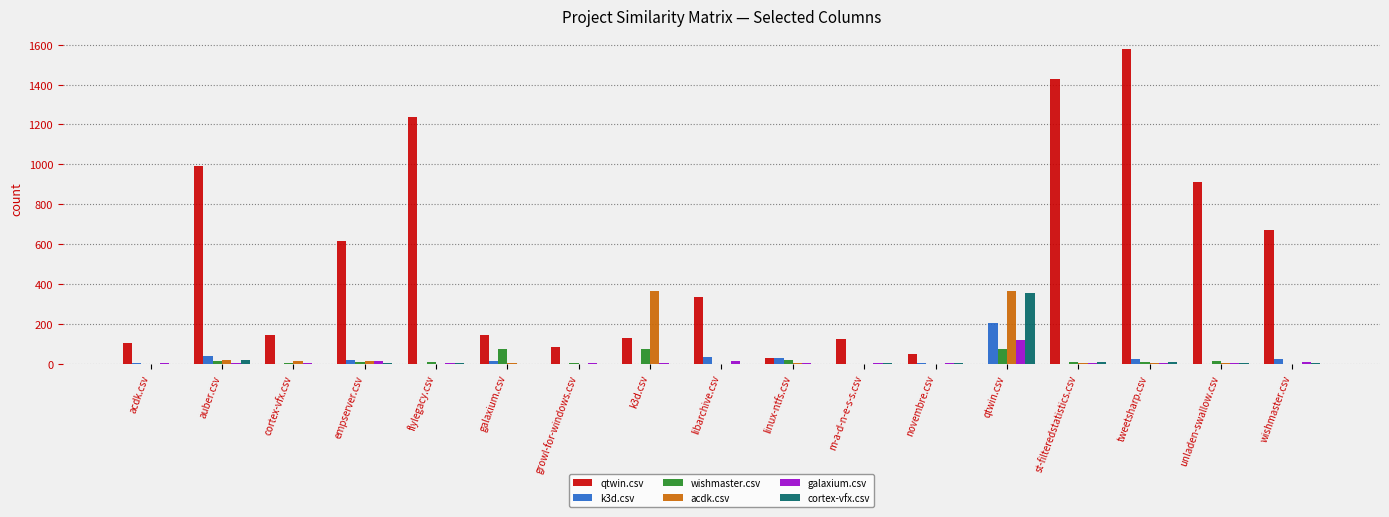

What is the average value of the k3d.csv series?

23